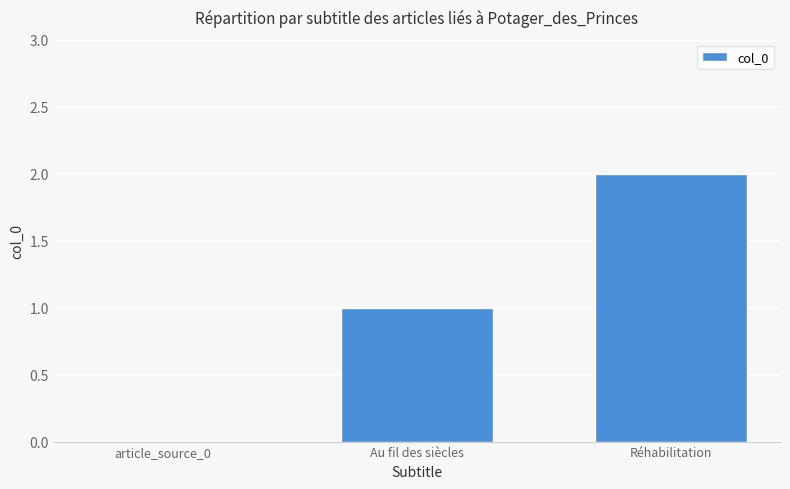

Reading left to right, list all the values displayed in this chart.

0	1	2